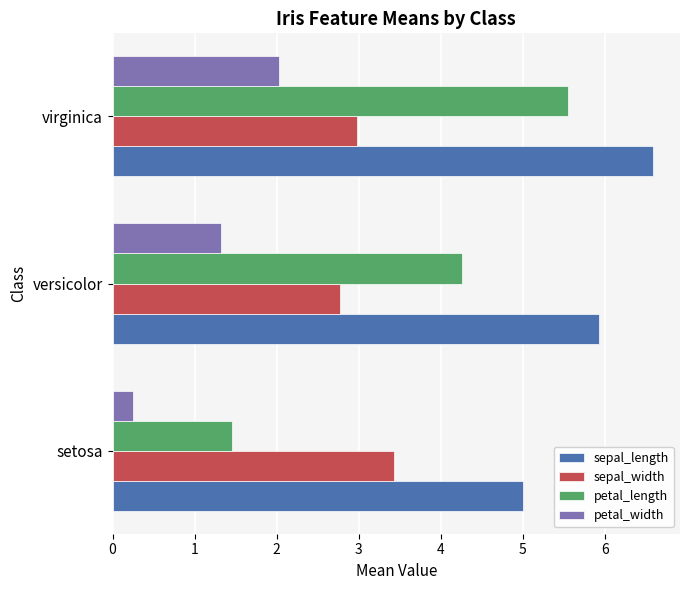

List the series in order of their overall mean, lowest first.

petal_width, sepal_width, petal_length, sepal_length